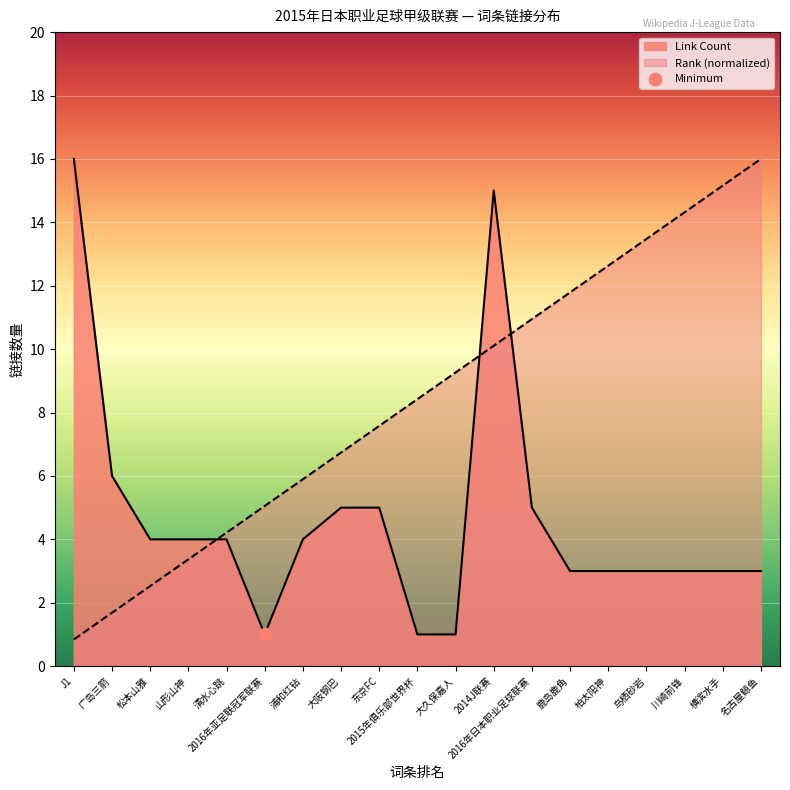

What is the total value across all series at 清水心跳?

8.2